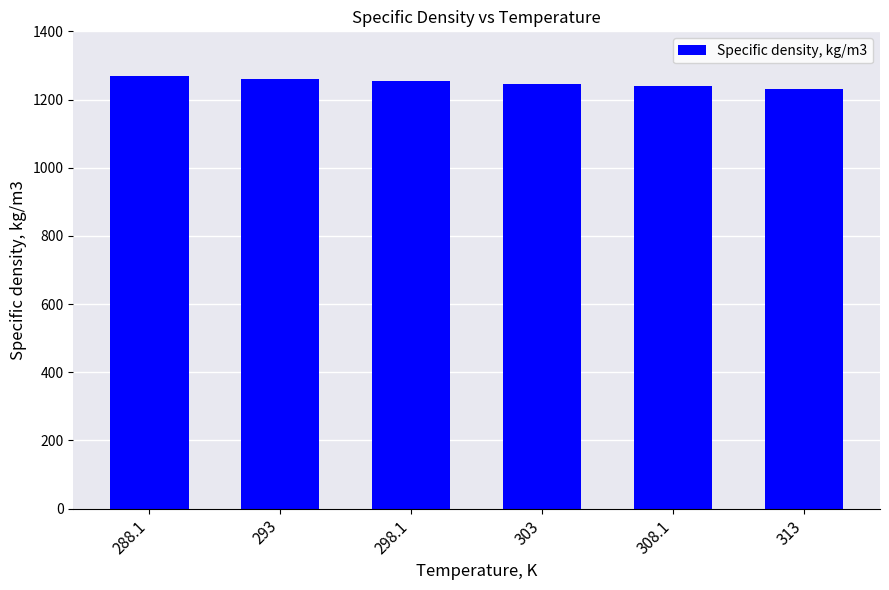

How many values are below 1253?

3